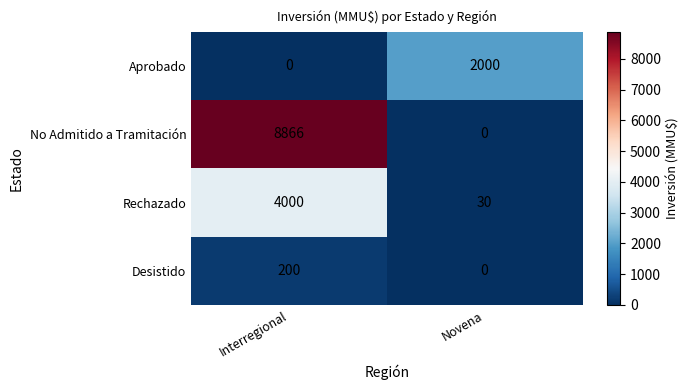

The value of Desistido at Interregional is 317. True or false?

False